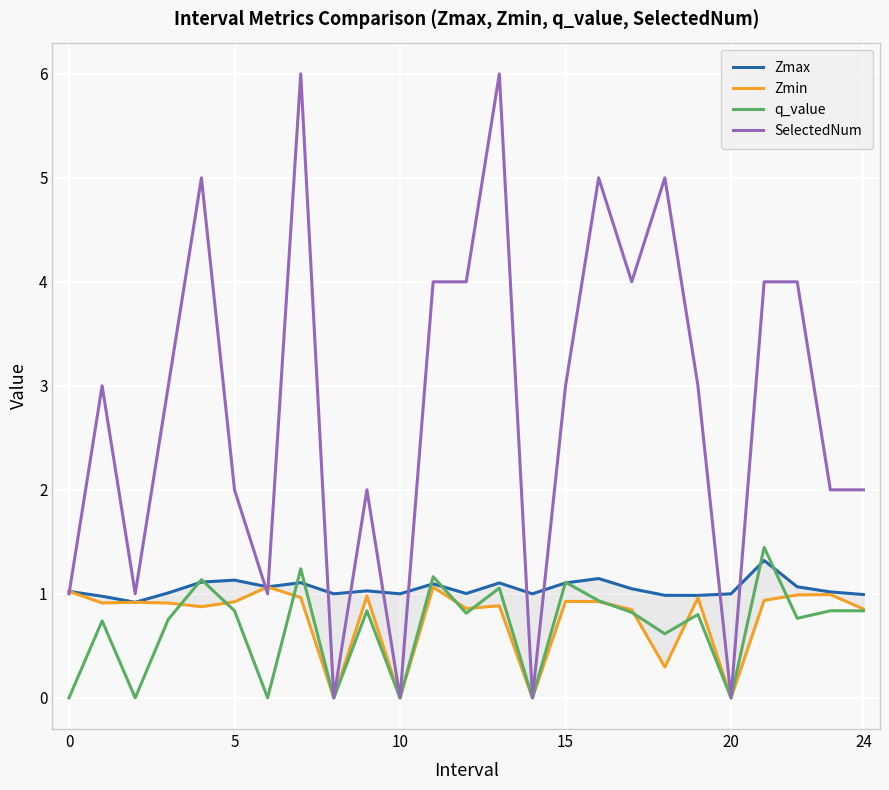

How many distinct data groups are displayed?

4